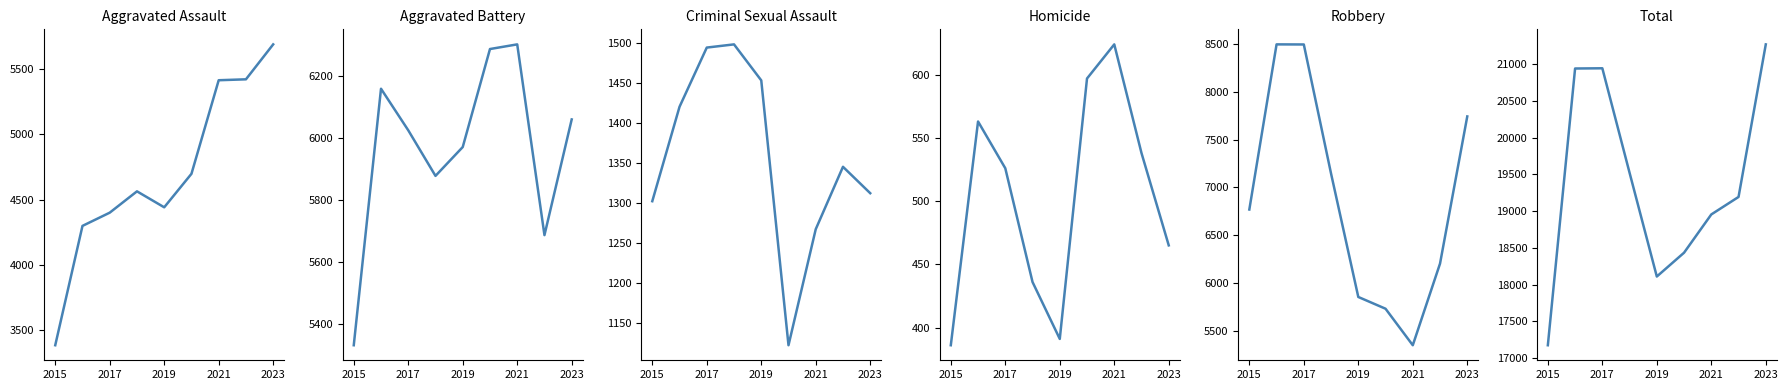

What is the sum of all Aggravated Assault values?

42304